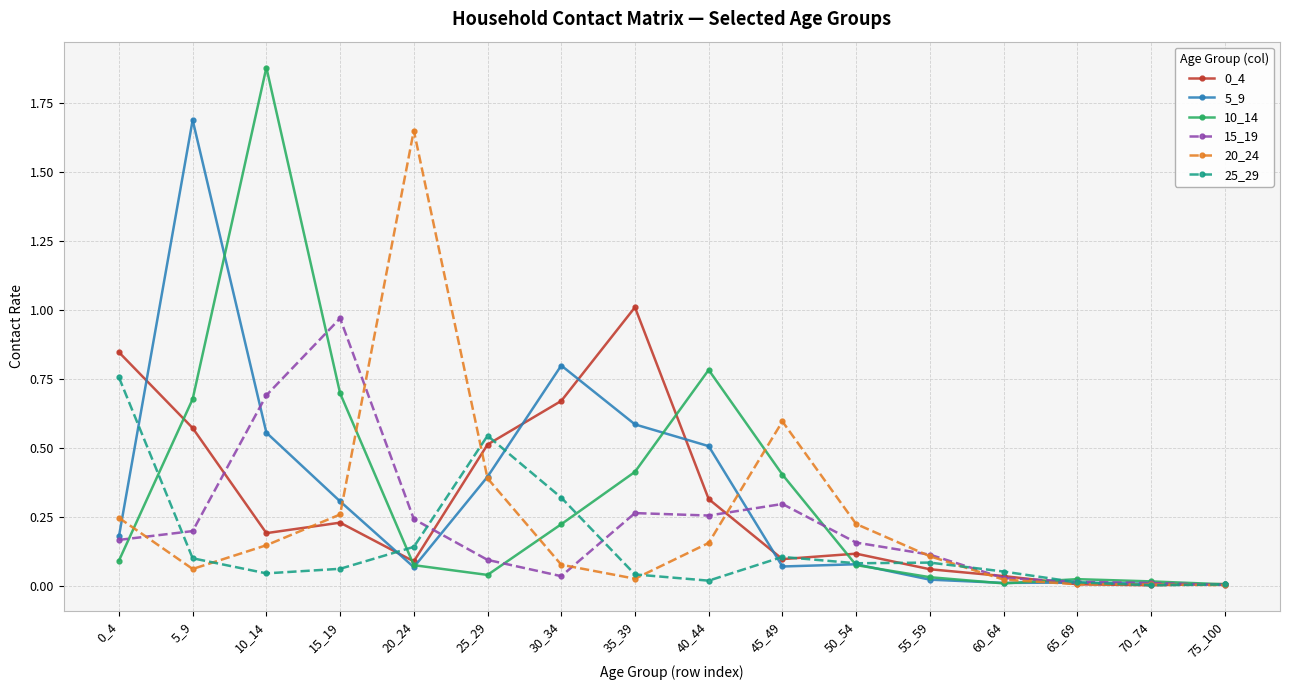

Which label corresponds to the largest value in the chart?

10_14